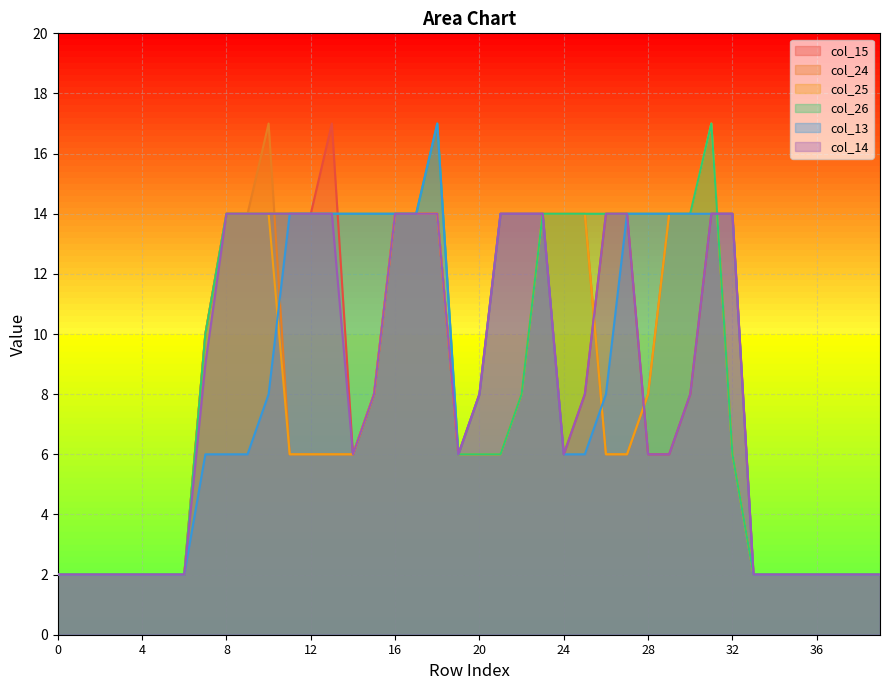

List the series in order of their peak value, lowest first.

col_14, col_15, col_24, col_25, col_26, col_13